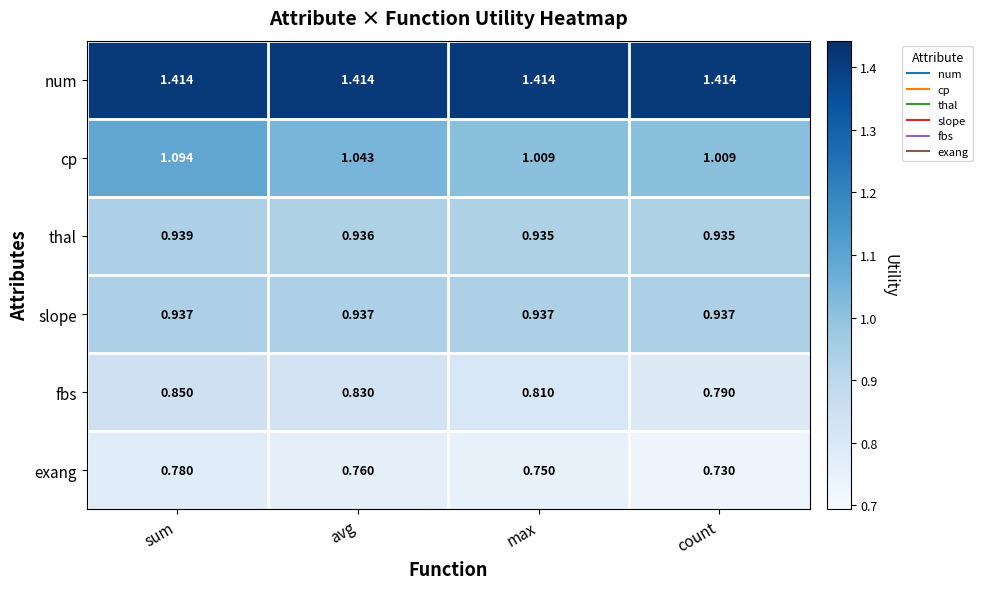

At how many categories does at least one series exceed 1?

4